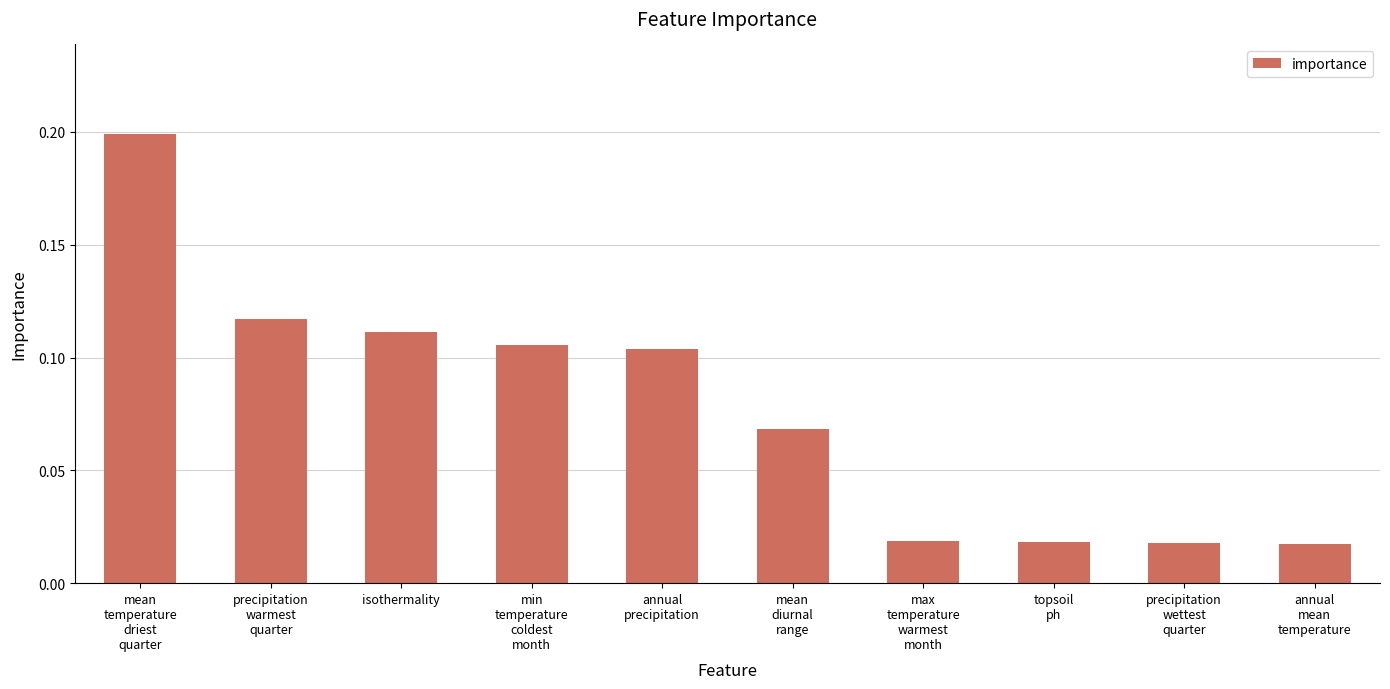

What is the sum of the values at max
temperature
warmest
month and mean
temperature
driest
quarter?

0.2